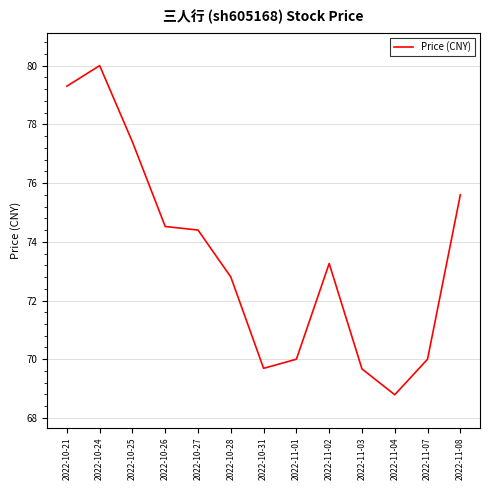

What is the difference between the maximum and minimum values?

11.2